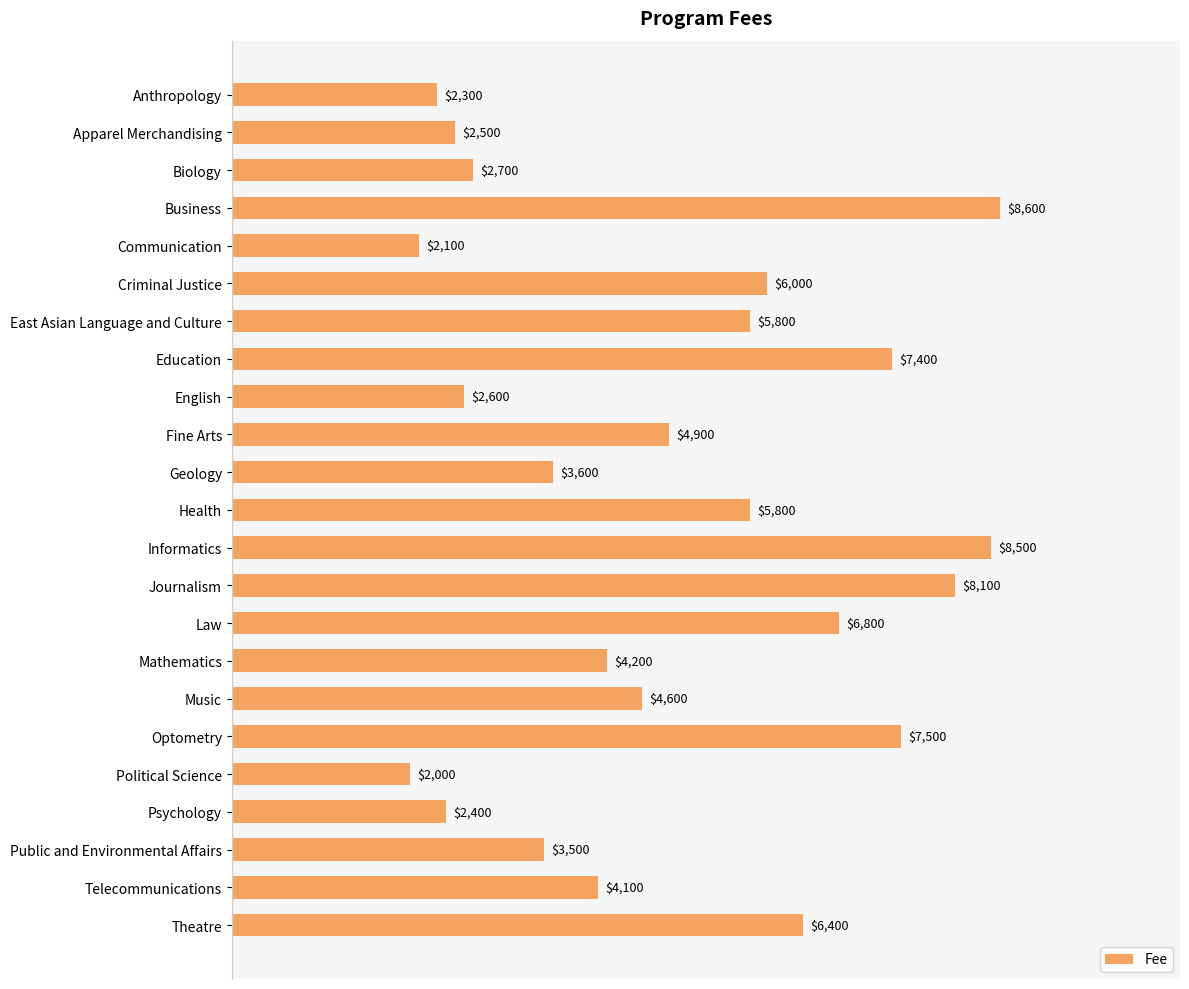

What is the ratio of the value at Music to the value at Communication?

2.2